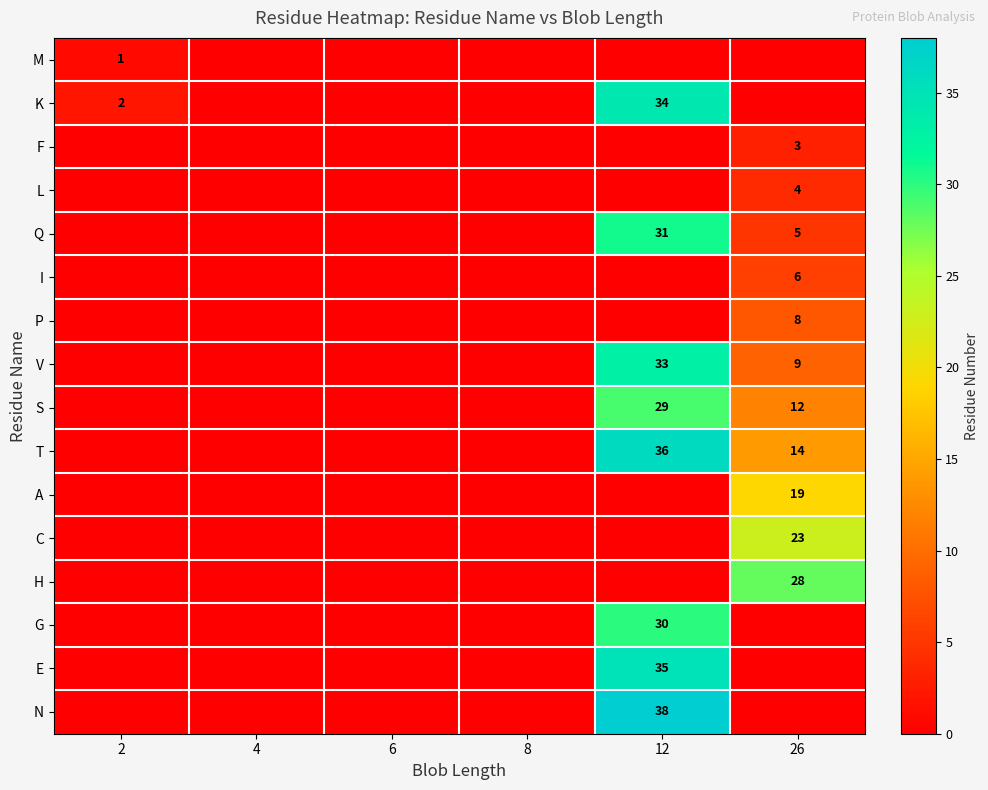

Rank the series by their maximum value, from highest to lowest.

N, T, E, K, V, Q, G, S, H, C, A, P, I, L, F, M